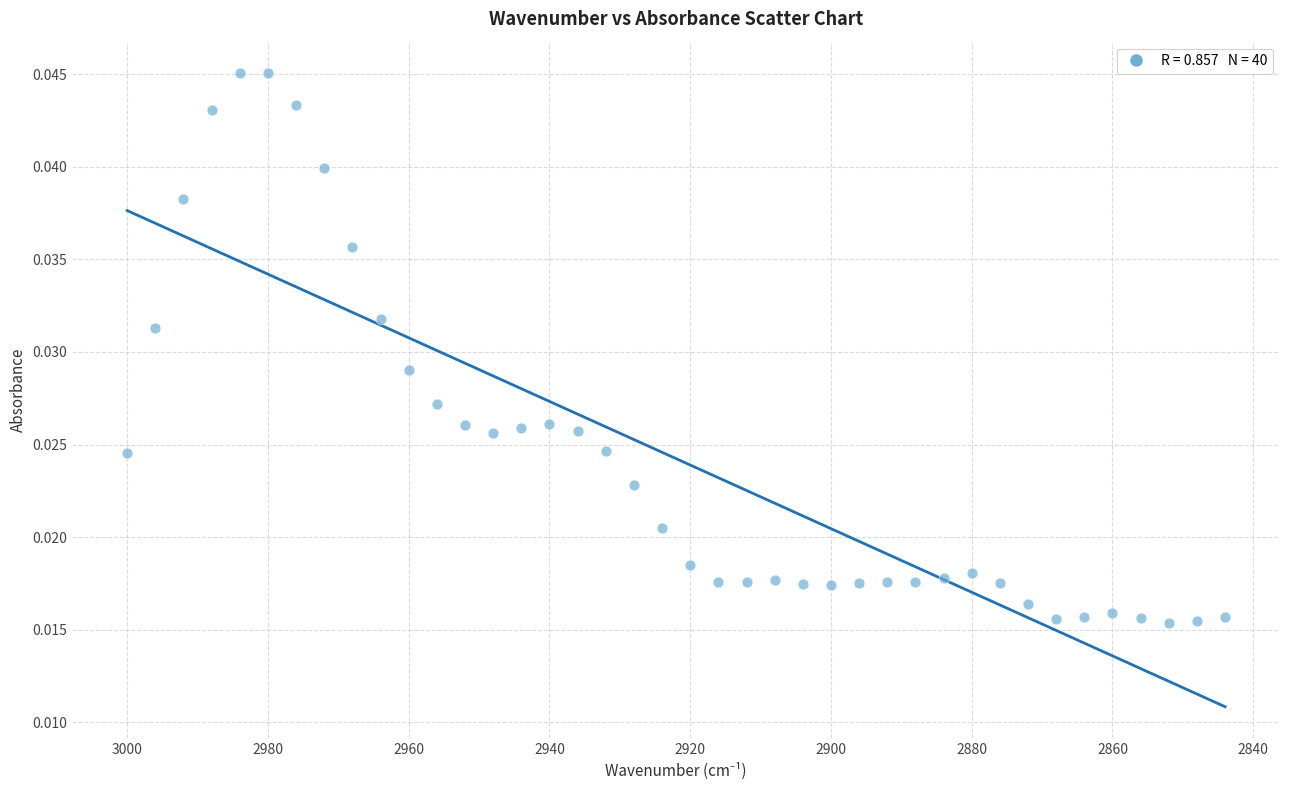

What is the range of X values (max minus min)?

156.0